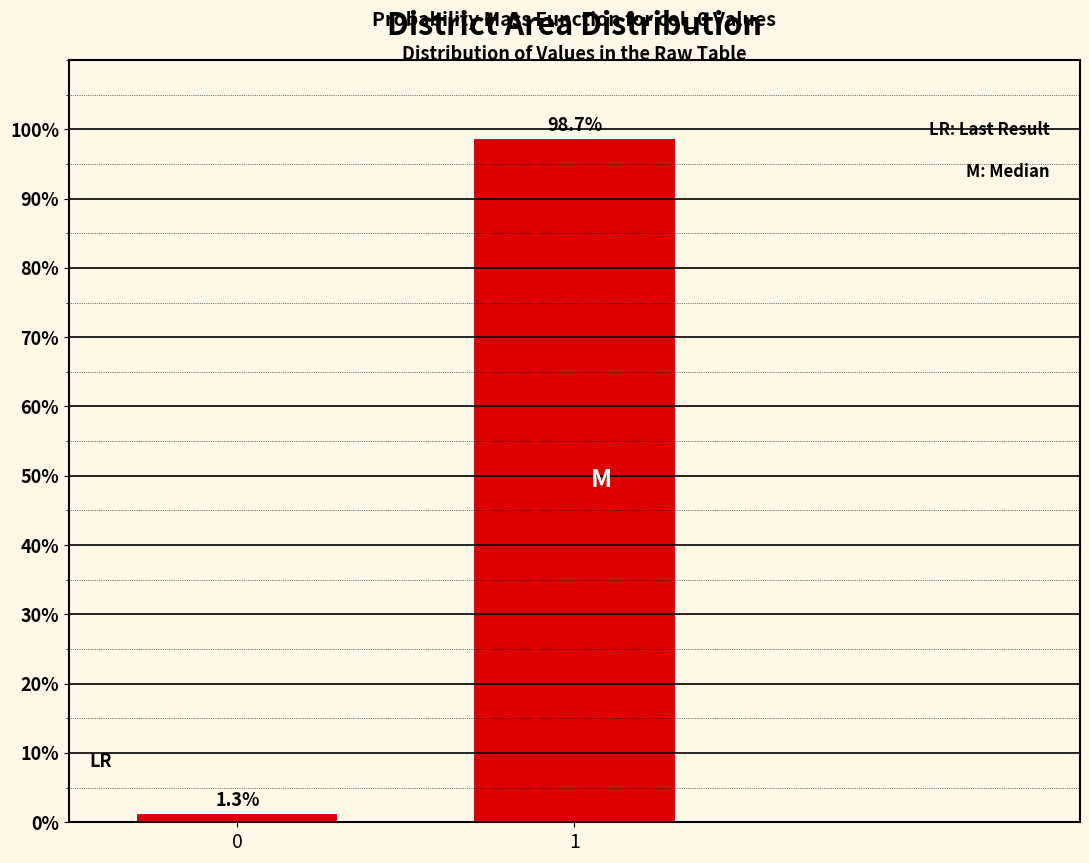

Reading left to right, list all the values displayed in this chart.

1.3	98.7